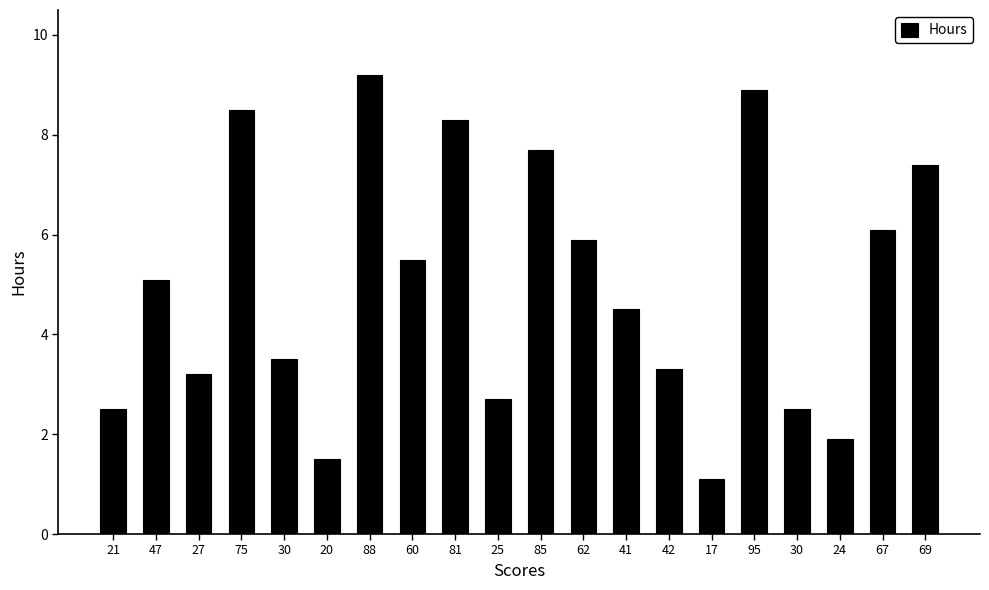

How many series are shown in this chart?

1